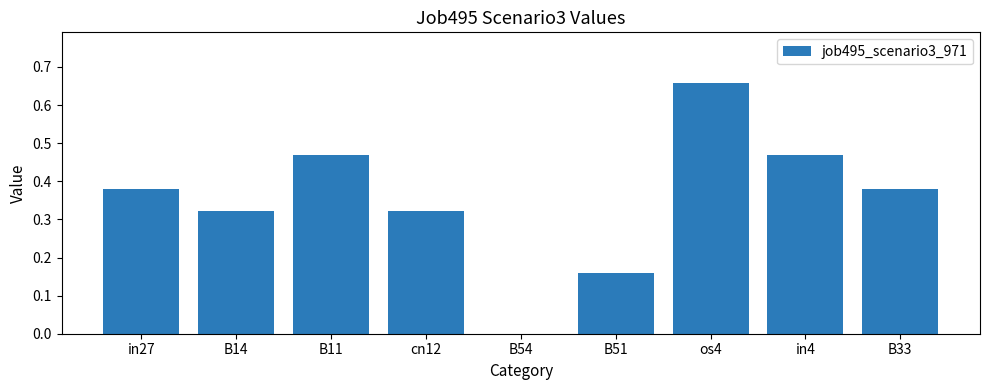

How many values are between 0 and 1?

9